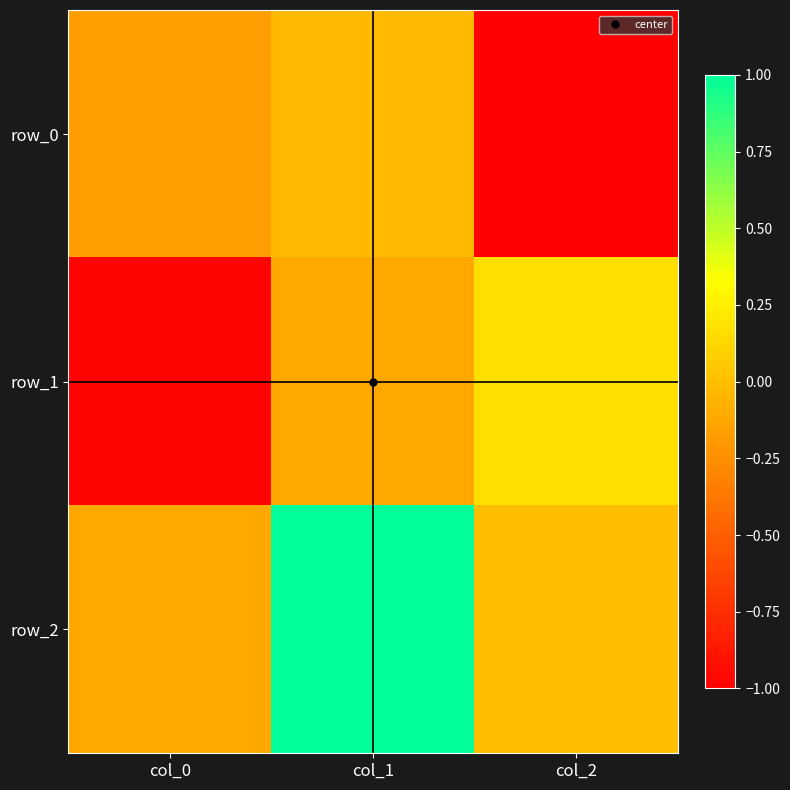

The value of row_0 at col_1 is -0.0. True or false?

True